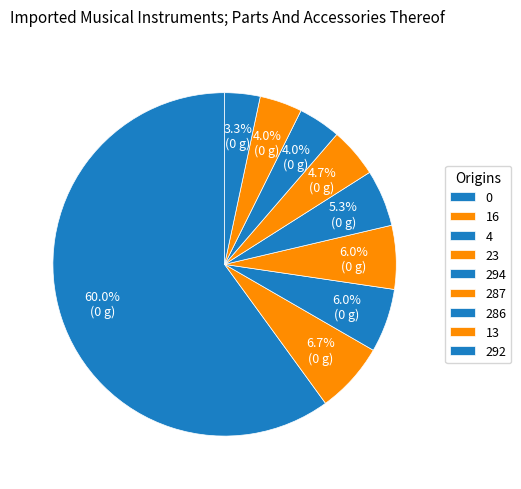

Count the number of slices in the pie.

9